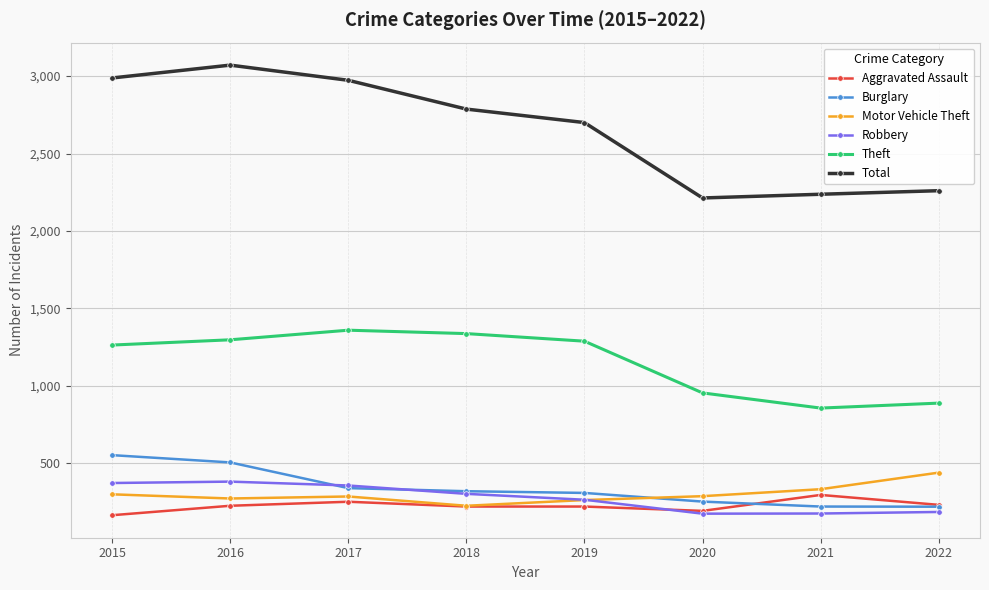

List the series in order of their peak value, highest first.

Total, Theft, Burglary, Motor Vehicle Theft, Robbery, Aggravated Assault